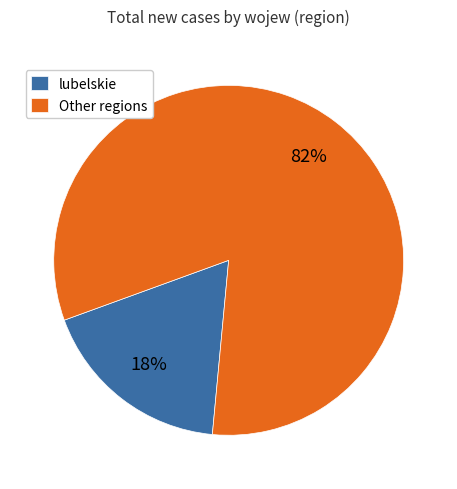

To the nearest percent, what portion does lubelskie represent?

18%